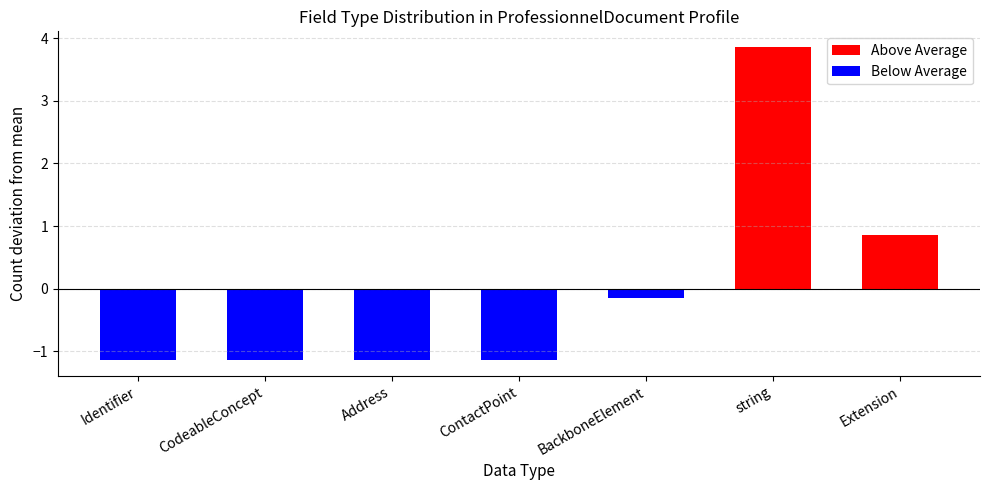

Rank the series by their maximum value, from lowest to highest.

Below Average, Above Average